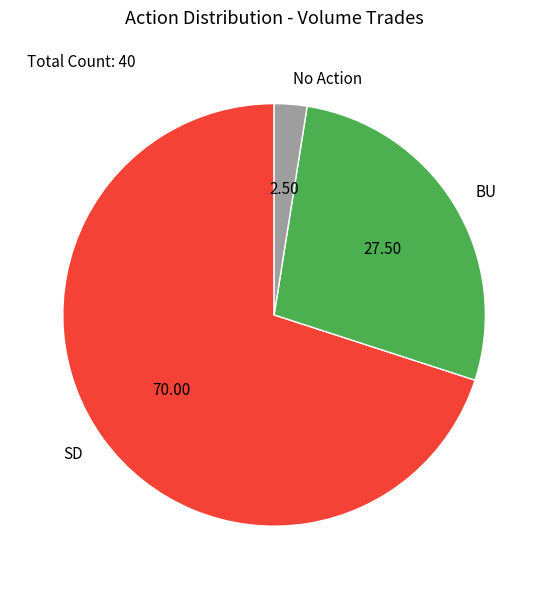

The BU slice represents 20% of the pie. True or false?

False